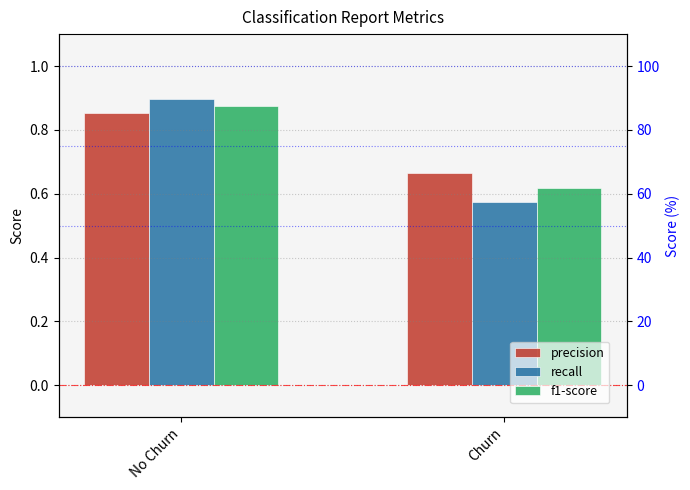

Reading left to right, transcribe all the data shown in this chart.

precision: 0.9	0.7
recall: 0.9	0.6
f1-score: 0.9	0.6